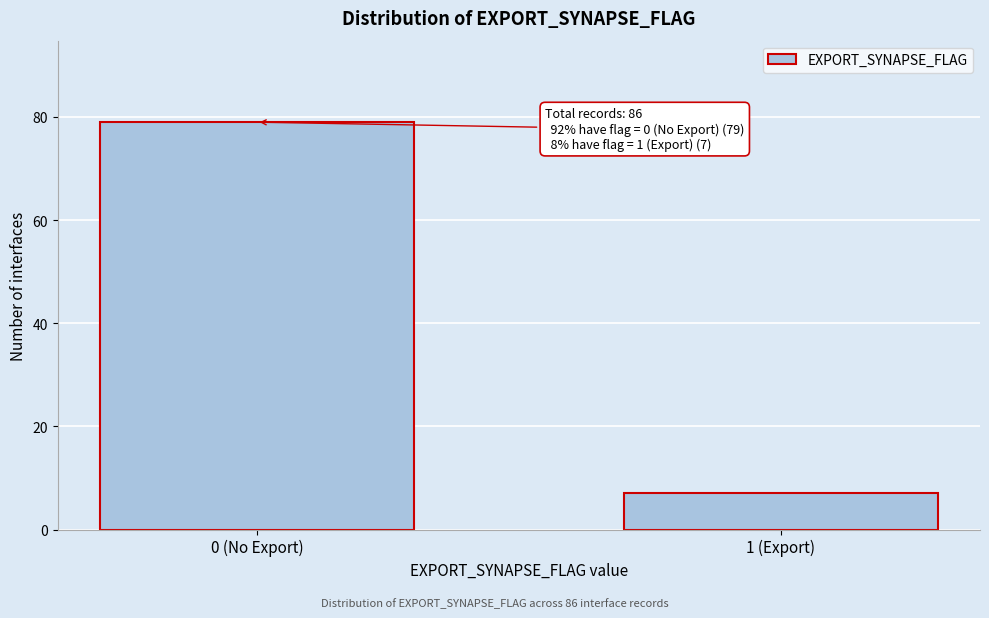

Reading right to left, what are all the values shown in this chart?

7	79